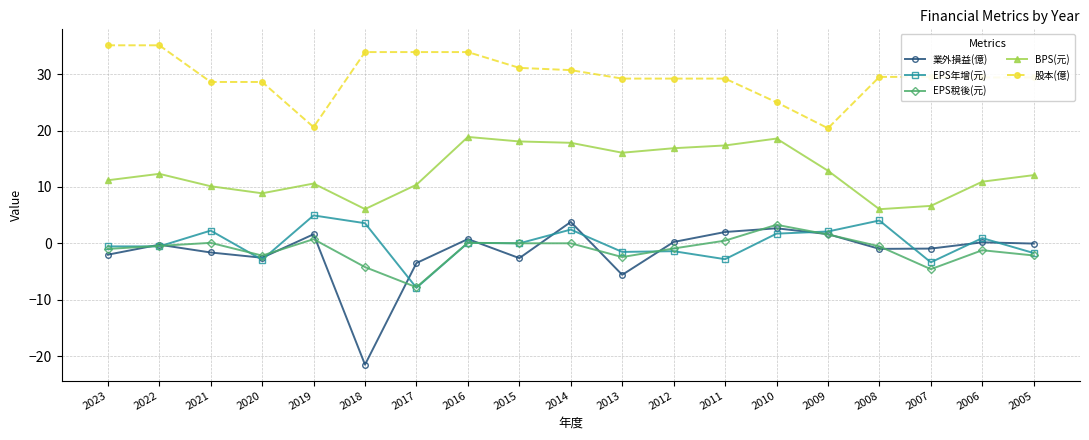

Which label corresponds to the smallest value in the chart?

2018